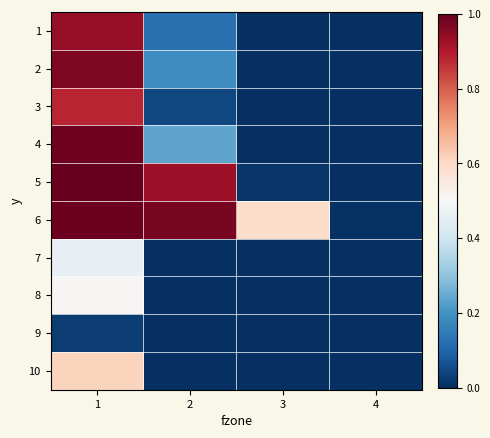

What is the spread (max minus min) of values at 2?

1.0